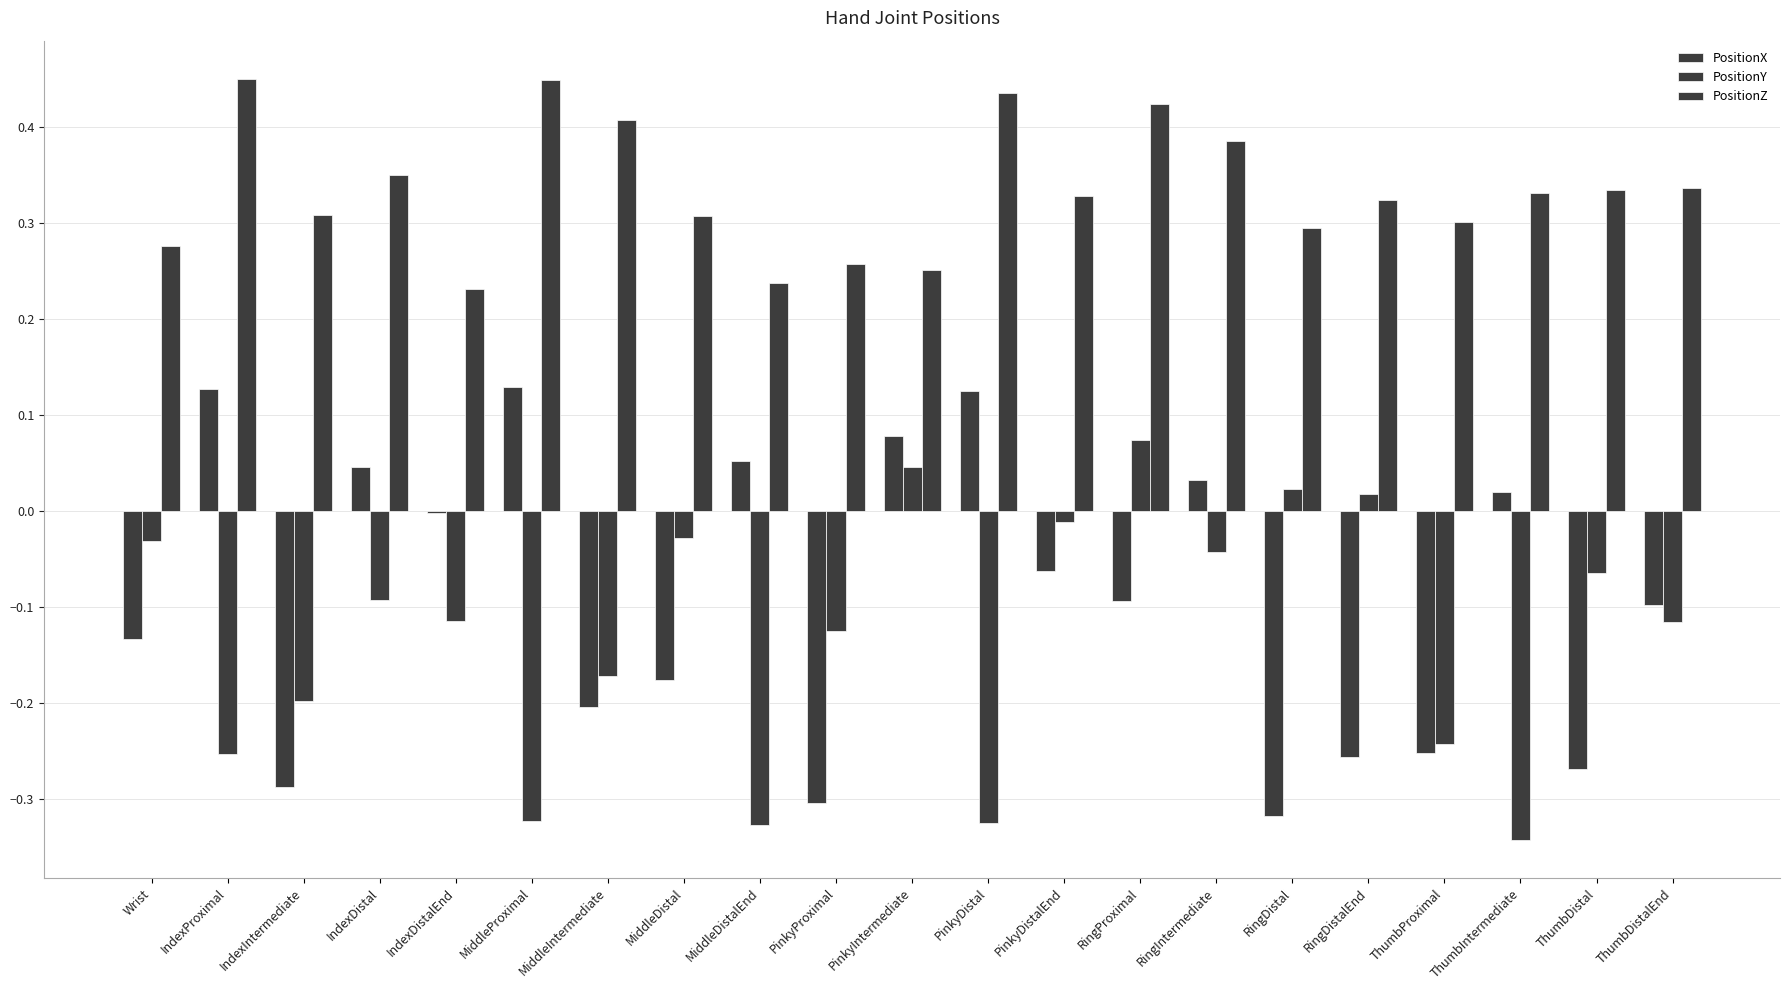

How many positive values does the PositionY series have?

4